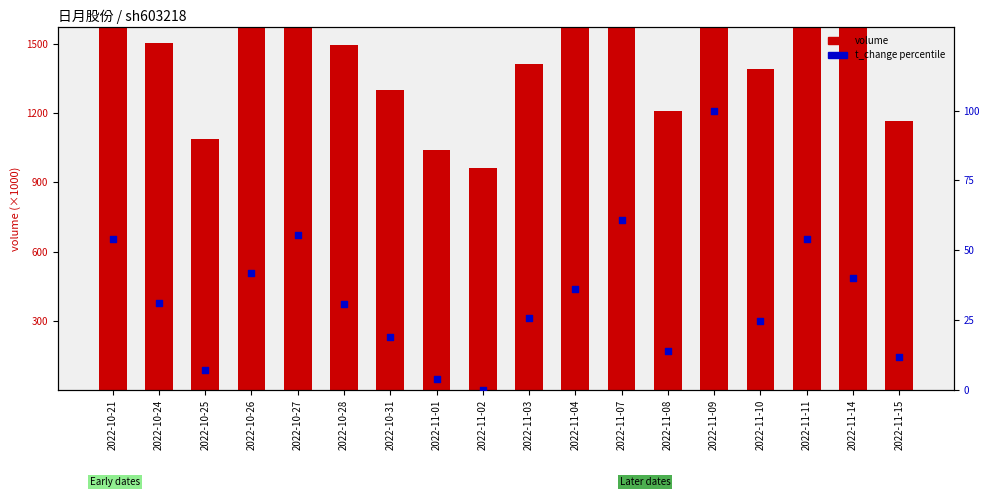

What is the total value across all series at 2022-11-02?

5788.8